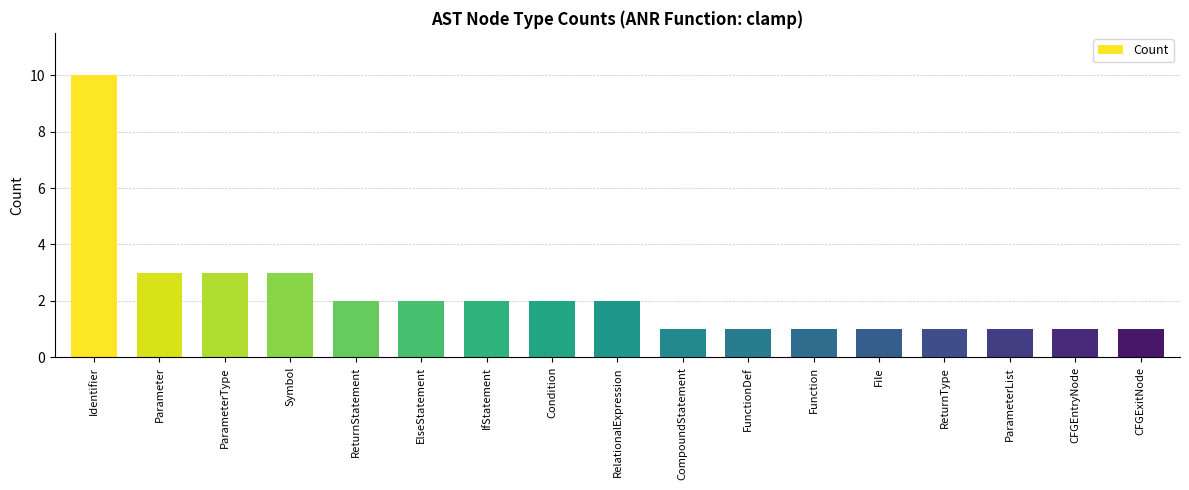

Which has a higher value, Identifier or ReturnType?

Identifier